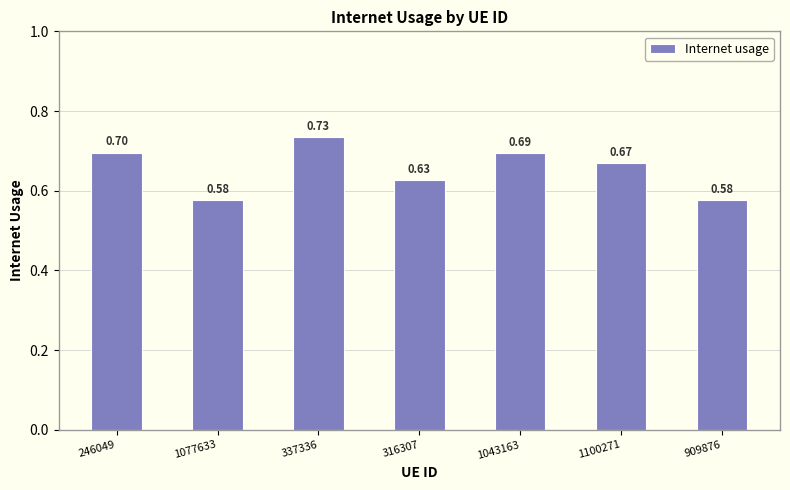

Are the bars grouped side by side (vs. stacked)?

No